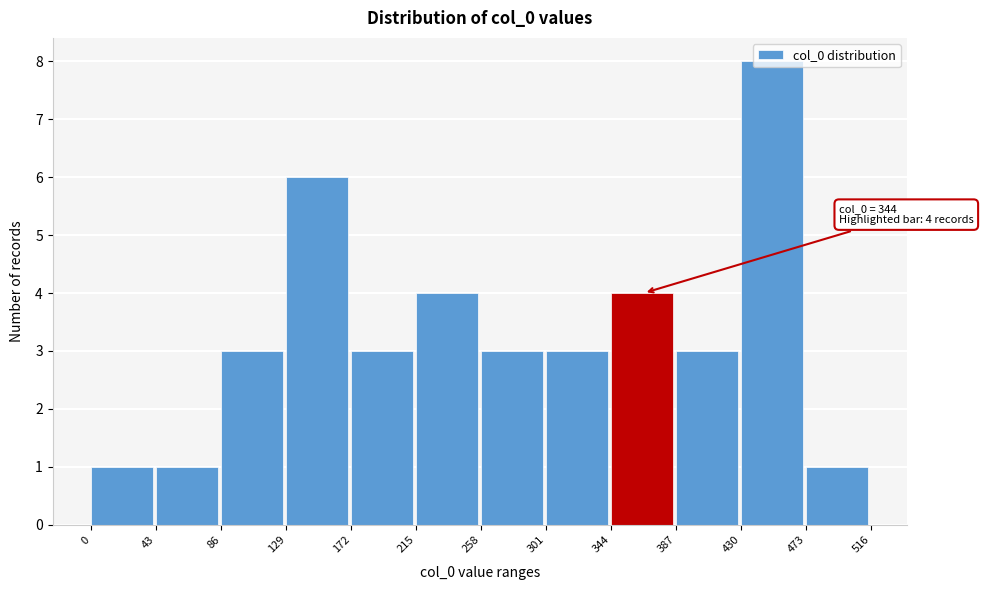

Which range on the x-axis has the tallest bar?

430 to 473